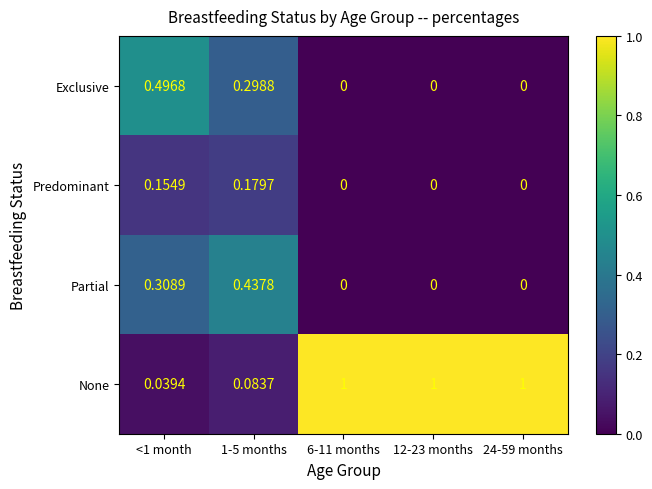

Rank the series at <1 month from highest to lowest value.

Exclusive, Partial, Predominant, None